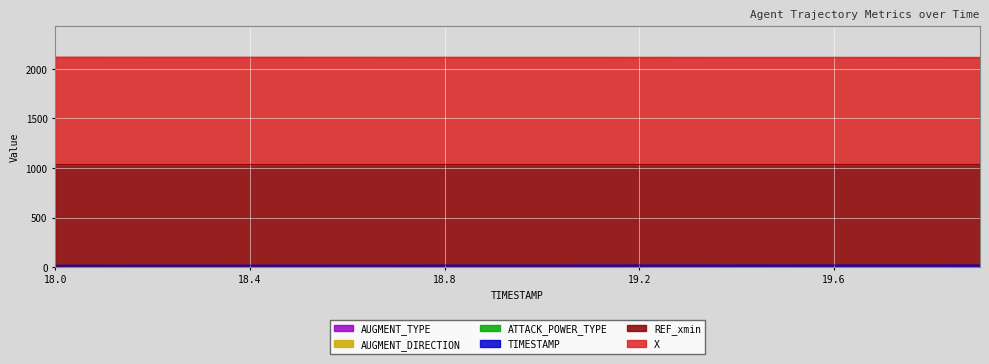

The TIMESTAMP series shows 19.8 at 19.8. True or false?

True